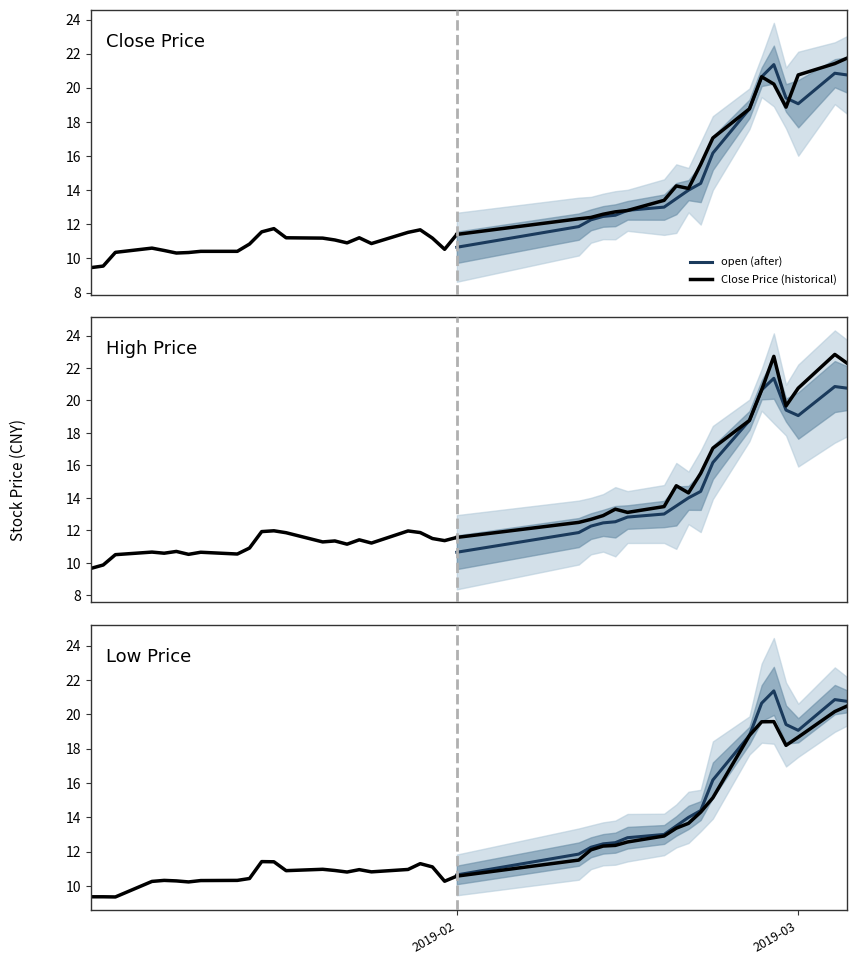

What value does the close series have at 33?

18.8